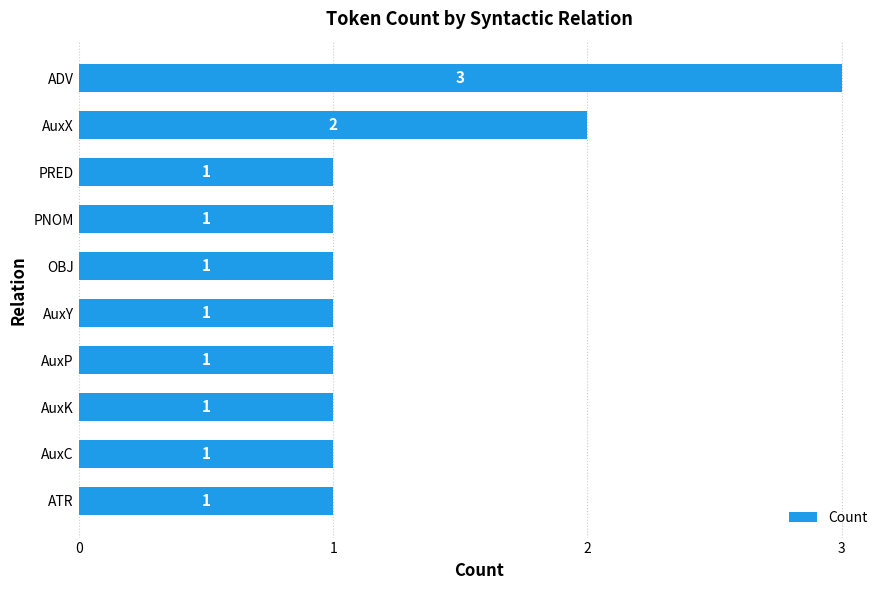

Reading top to bottom, transcribe all the data shown in this chart.

3	2	1	1	1	1	1	1	1	1